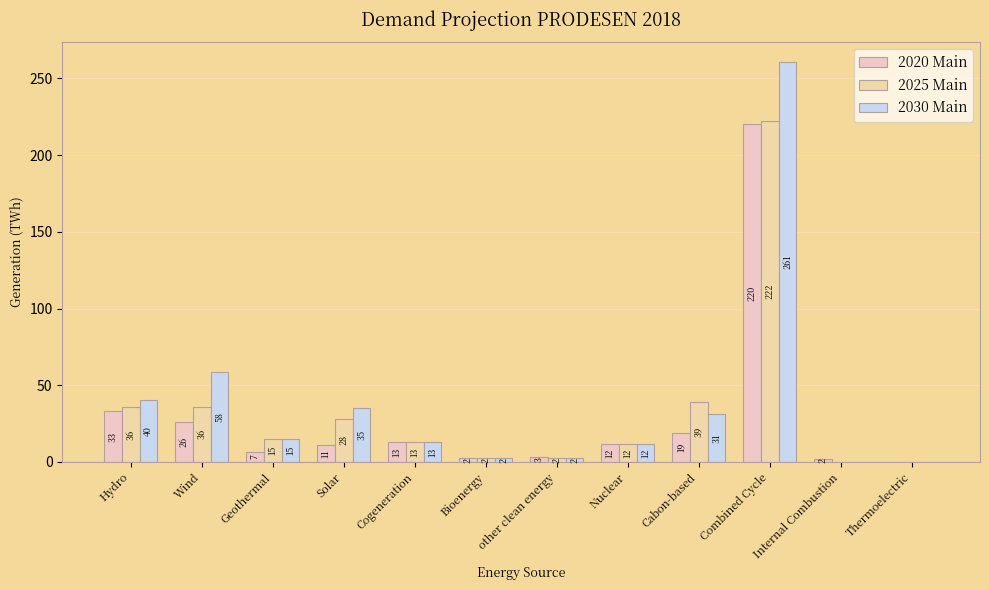

Which label corresponds to the largest value in the chart?

Combined Cycle